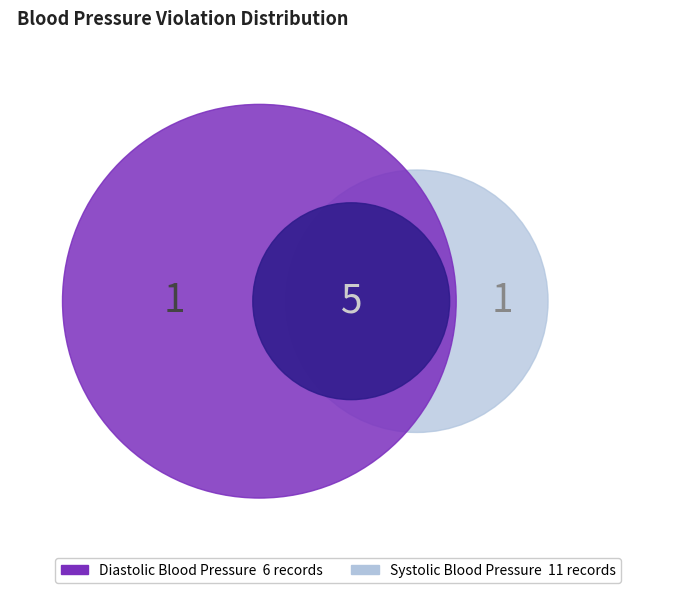

Rank the series at 8 from lowest to highest value.

Diastolic Blood Pressure, Systolic Blood Pressure